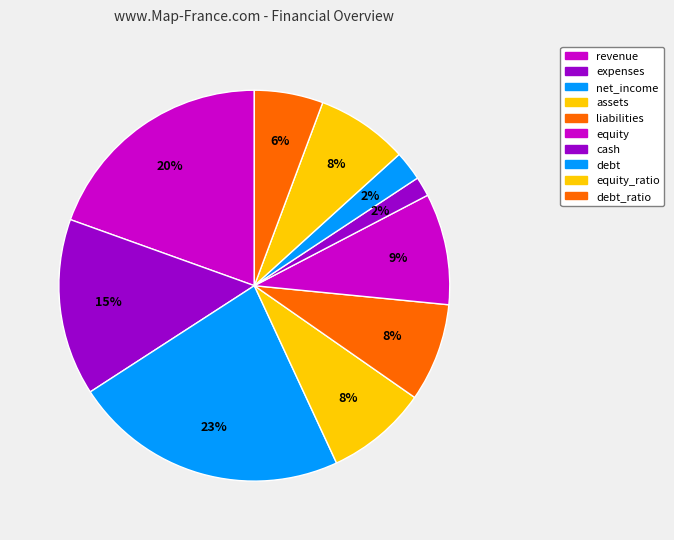

What is the ratio of the value at debt to the value at revenue?

0.1